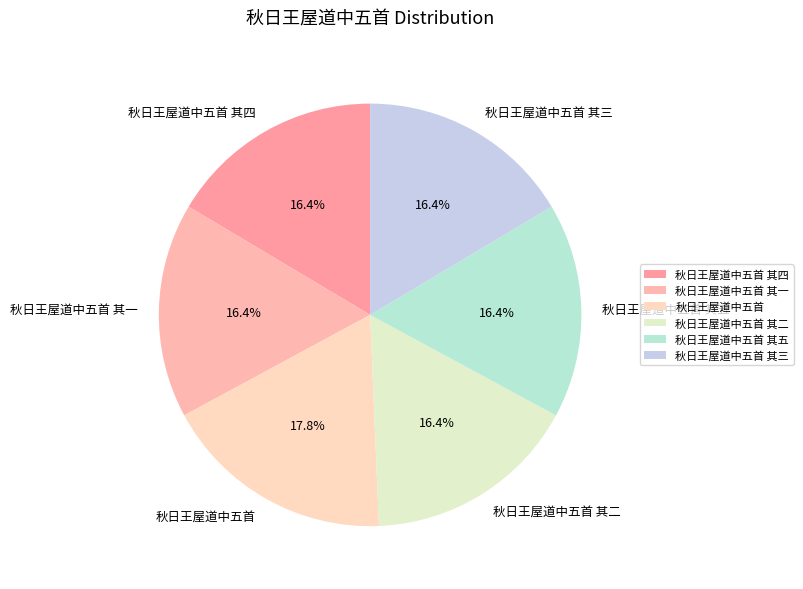

To the nearest percent, what is the average slice percentage?

17%